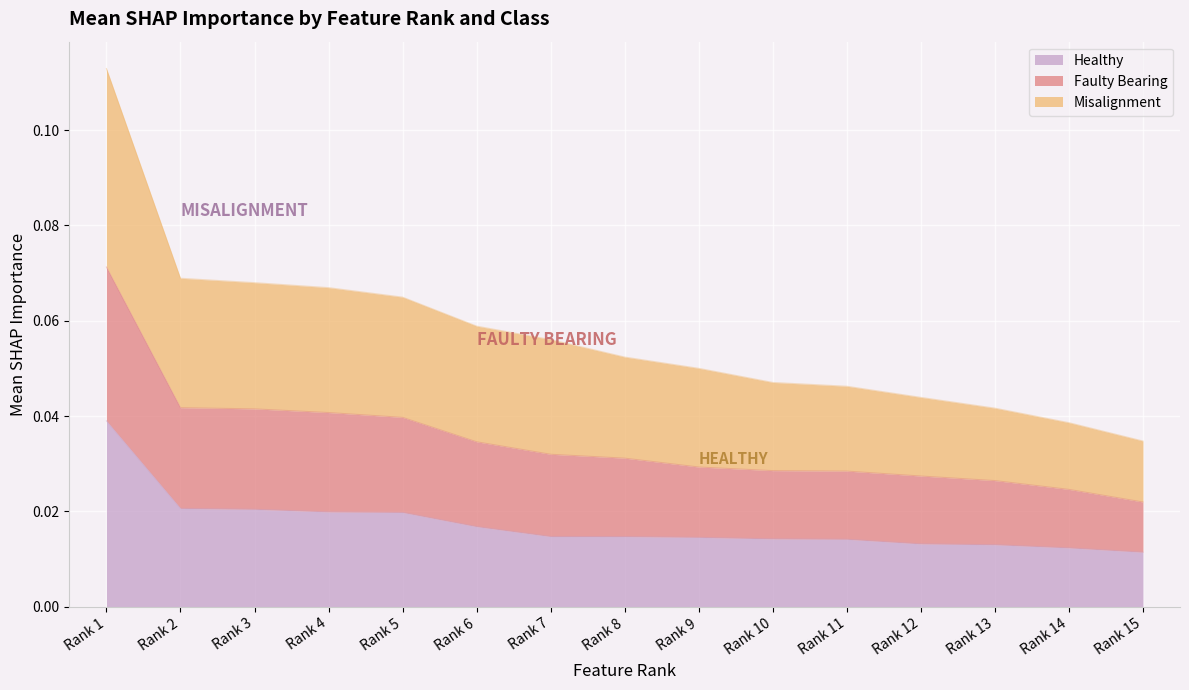

True or false: Faulty Bearing has more than 2 interior local peaks.

False